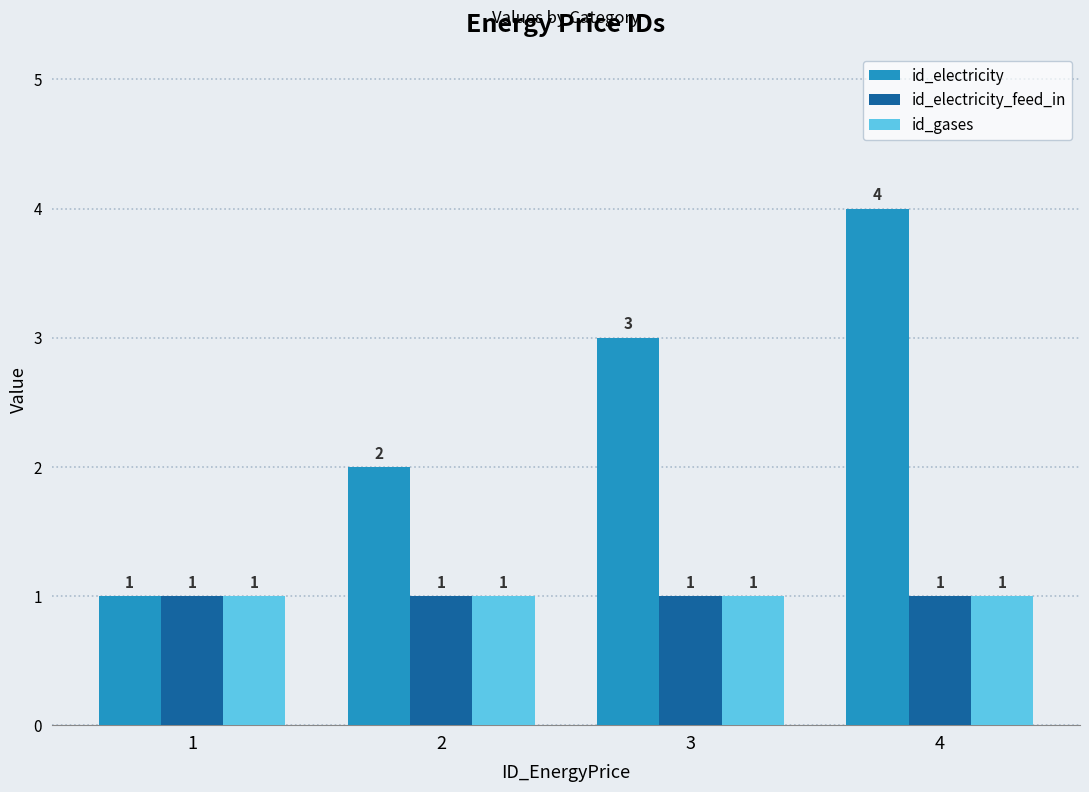

What is the average value of the id_gases series?

1